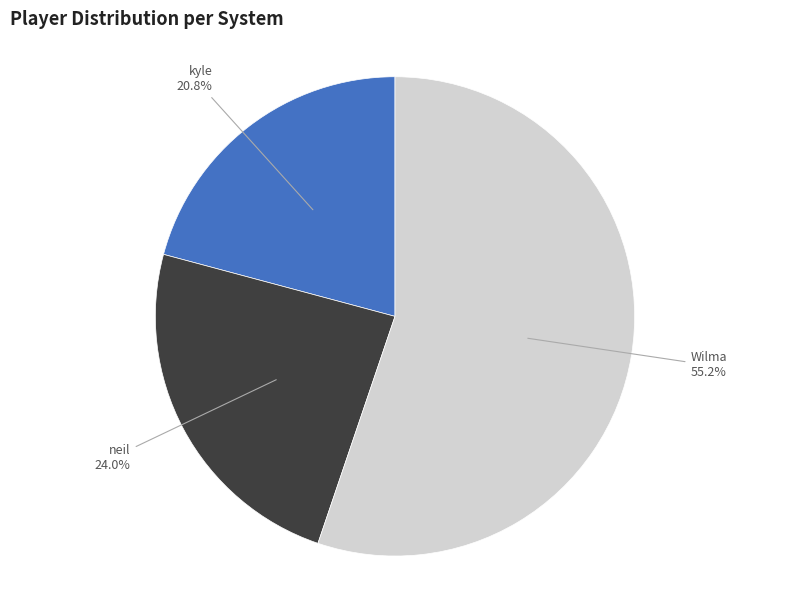

How many segments does this pie chart have?

3